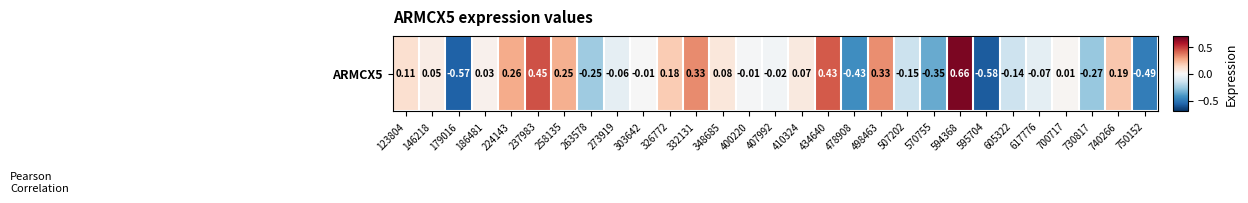

List the labels in order of value, smallest first.

595704, 179016, 750152, 478908, 570755, 730817, 263578, 507202, 605322, 617776, 273919, 407992, 400220, 303642, 700717, 186481, 146218, 410324, 348685, 123804, 326772, 740266, 258135, 224143, 498463, 332131, 434640, 237983, 594368